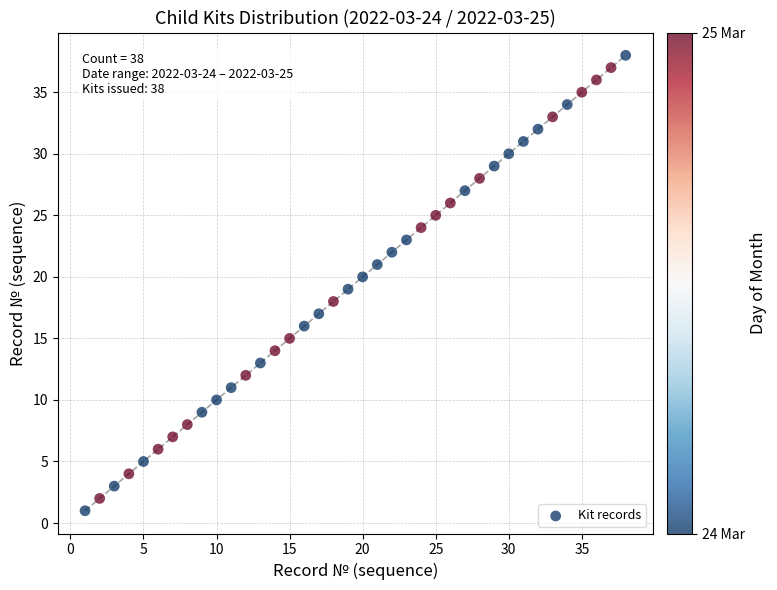

What is the range of Y values (max minus min)?

37